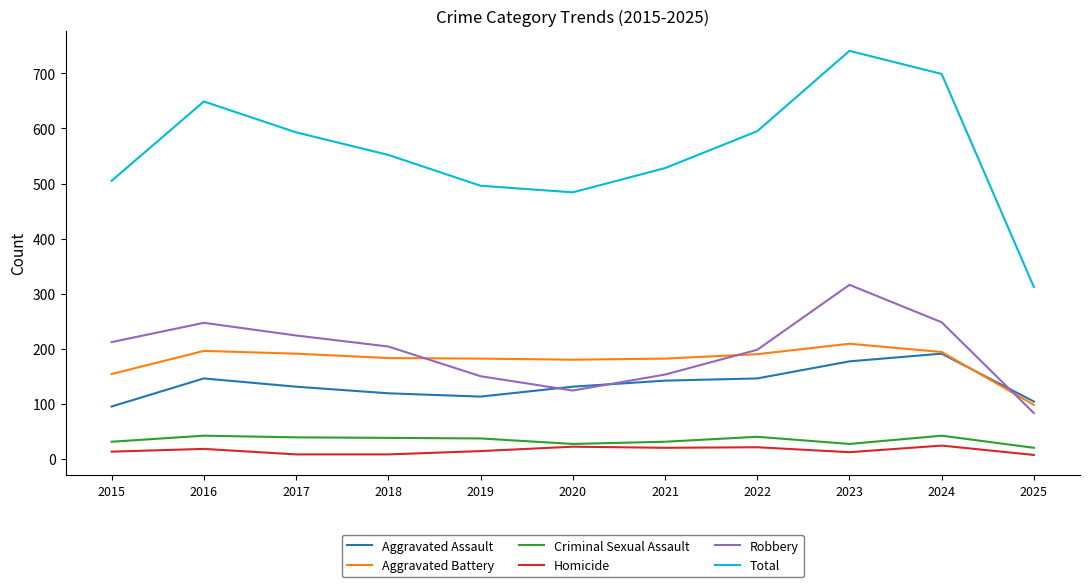

What is the highest value of the Criminal Sexual Assault series?

42